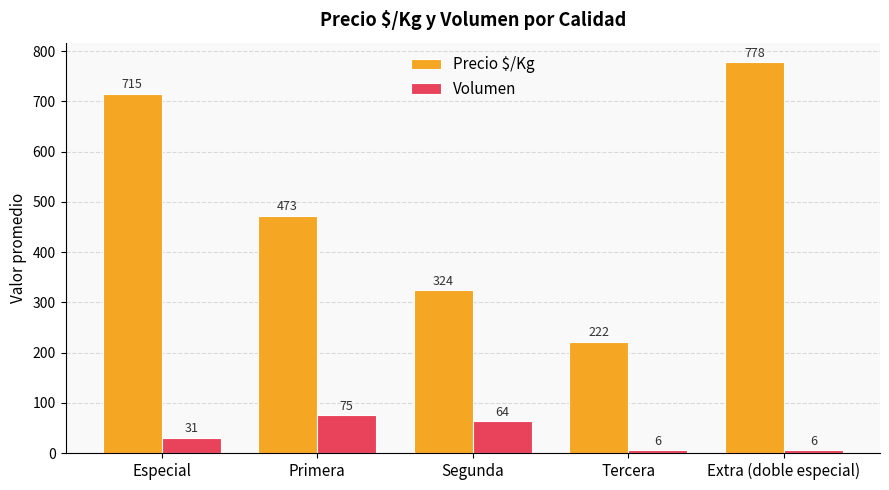

What is the label of the 3rd bar from the right?

Segunda